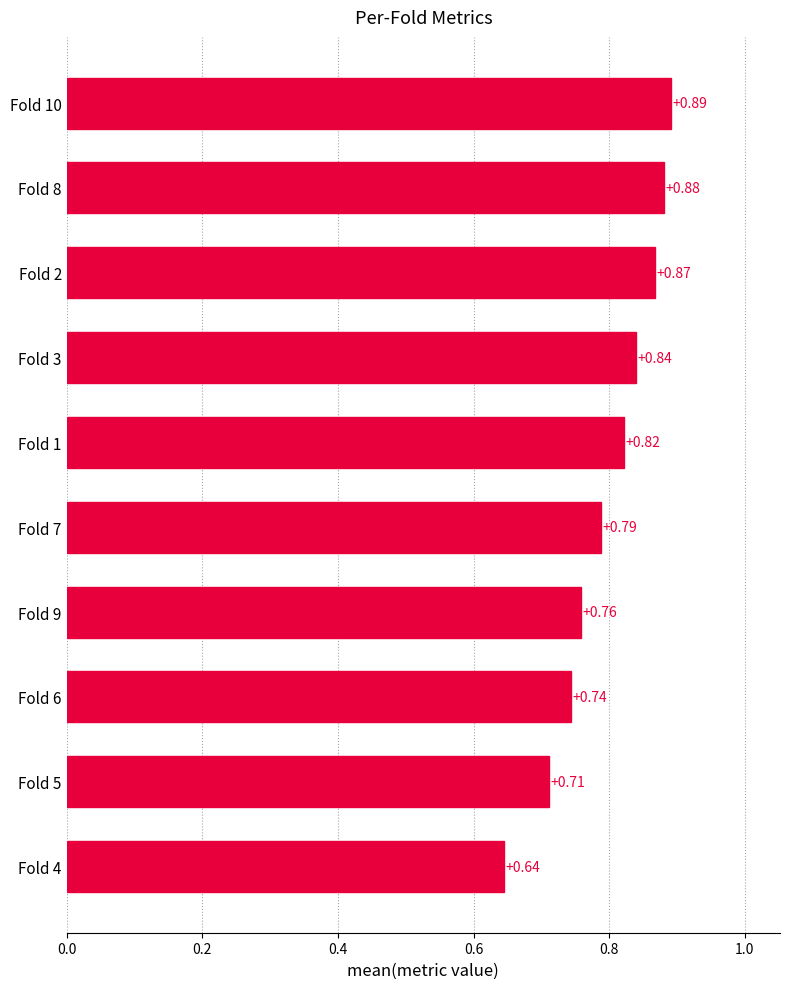

Between Fold 3 and Fold 8, which is larger?

Fold 8